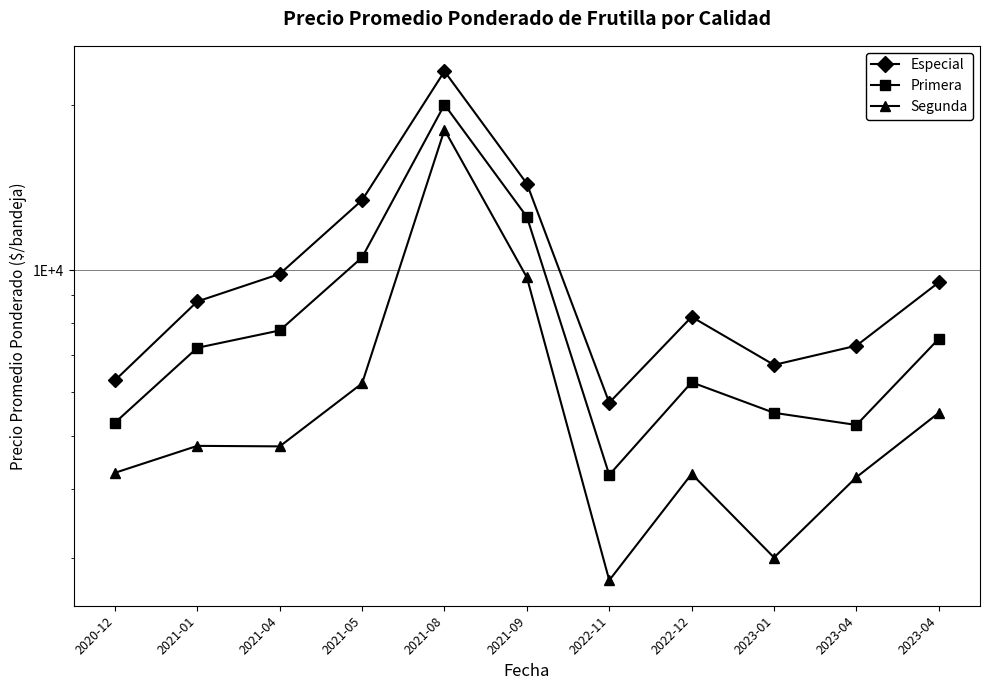

What is the total value across all series at 2023-04?

16713